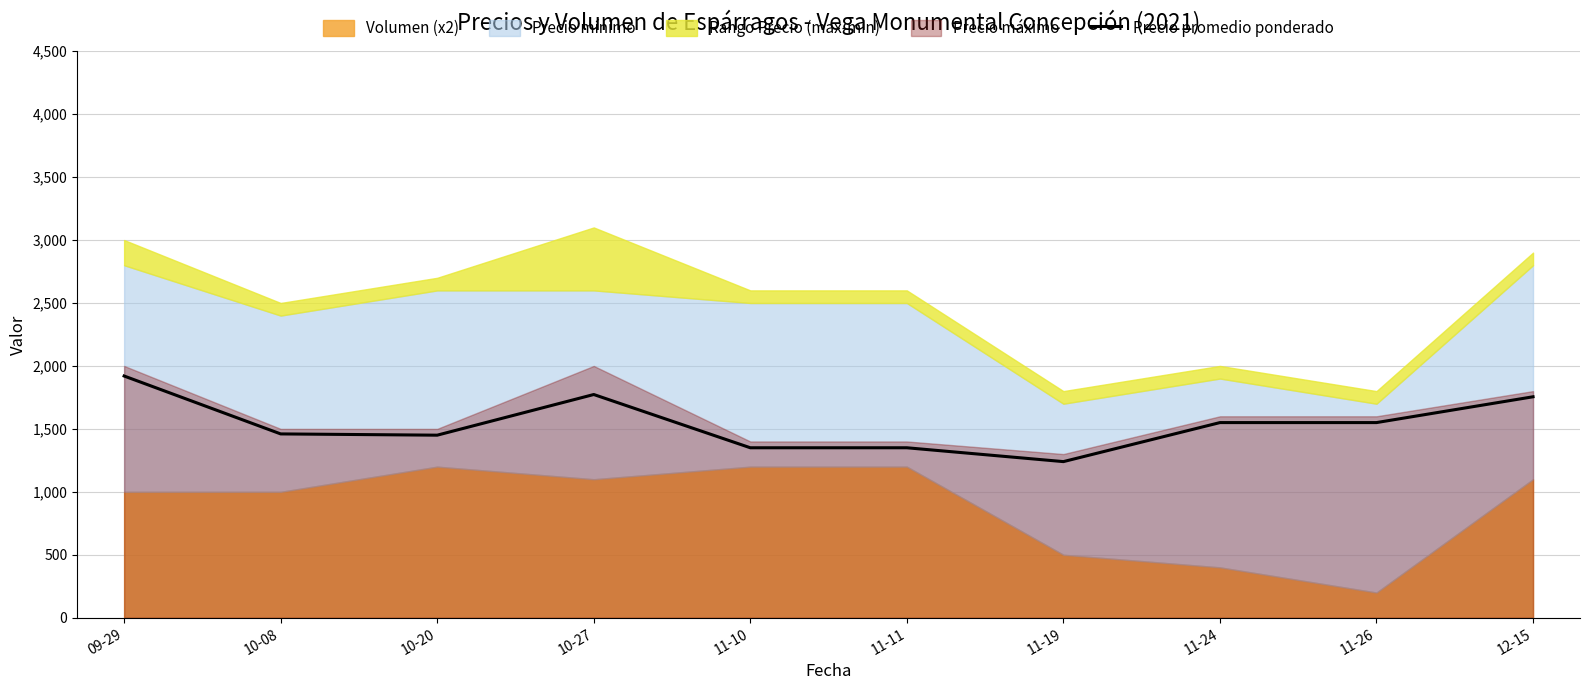

Where is the first local minimum?

10-20